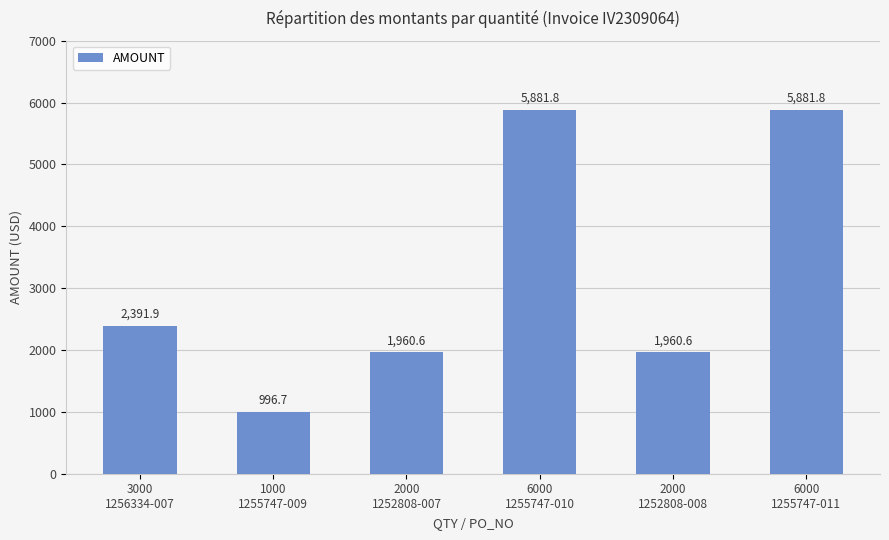

What is the sum of all values?

19073.4